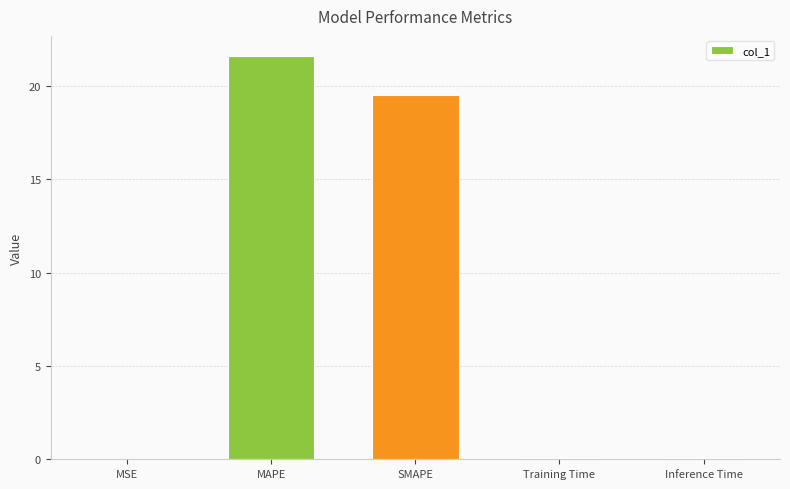

What is the sum of all values?

41.3